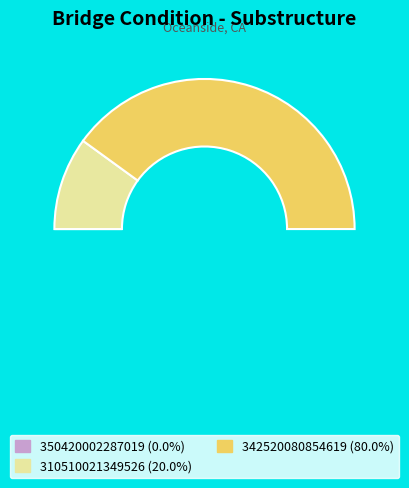

Does any single category account for the majority?

Yes